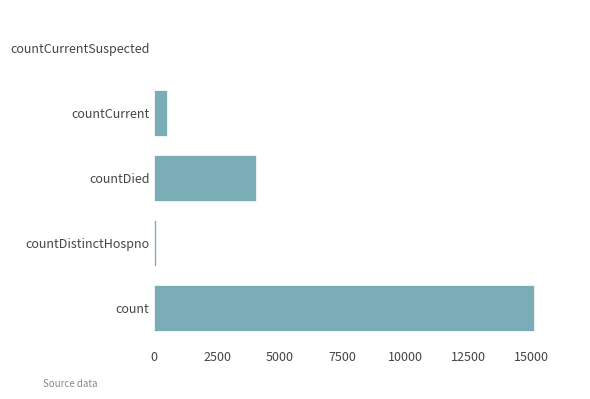

How many positive values are there?

4